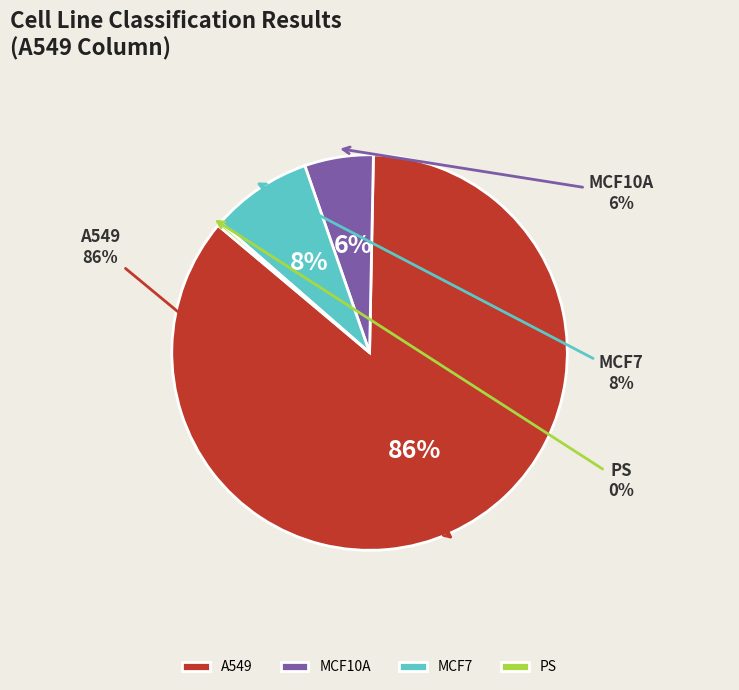

How many slices are in this pie chart?

4